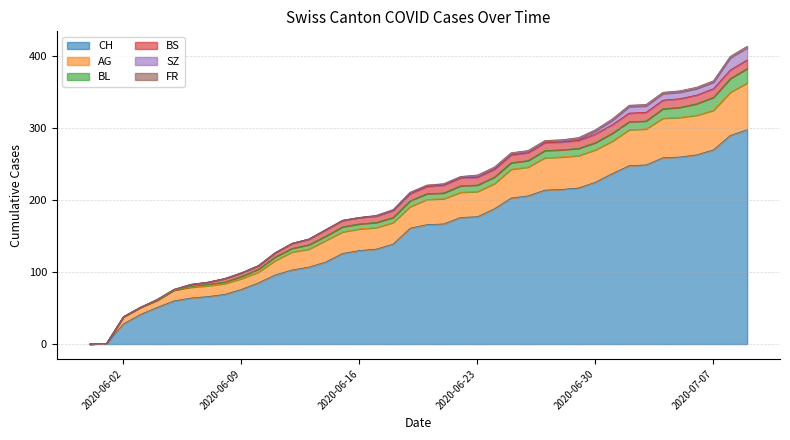

What are all the series names shown in the legend?

CH, AG, BL, BS, SZ, FR